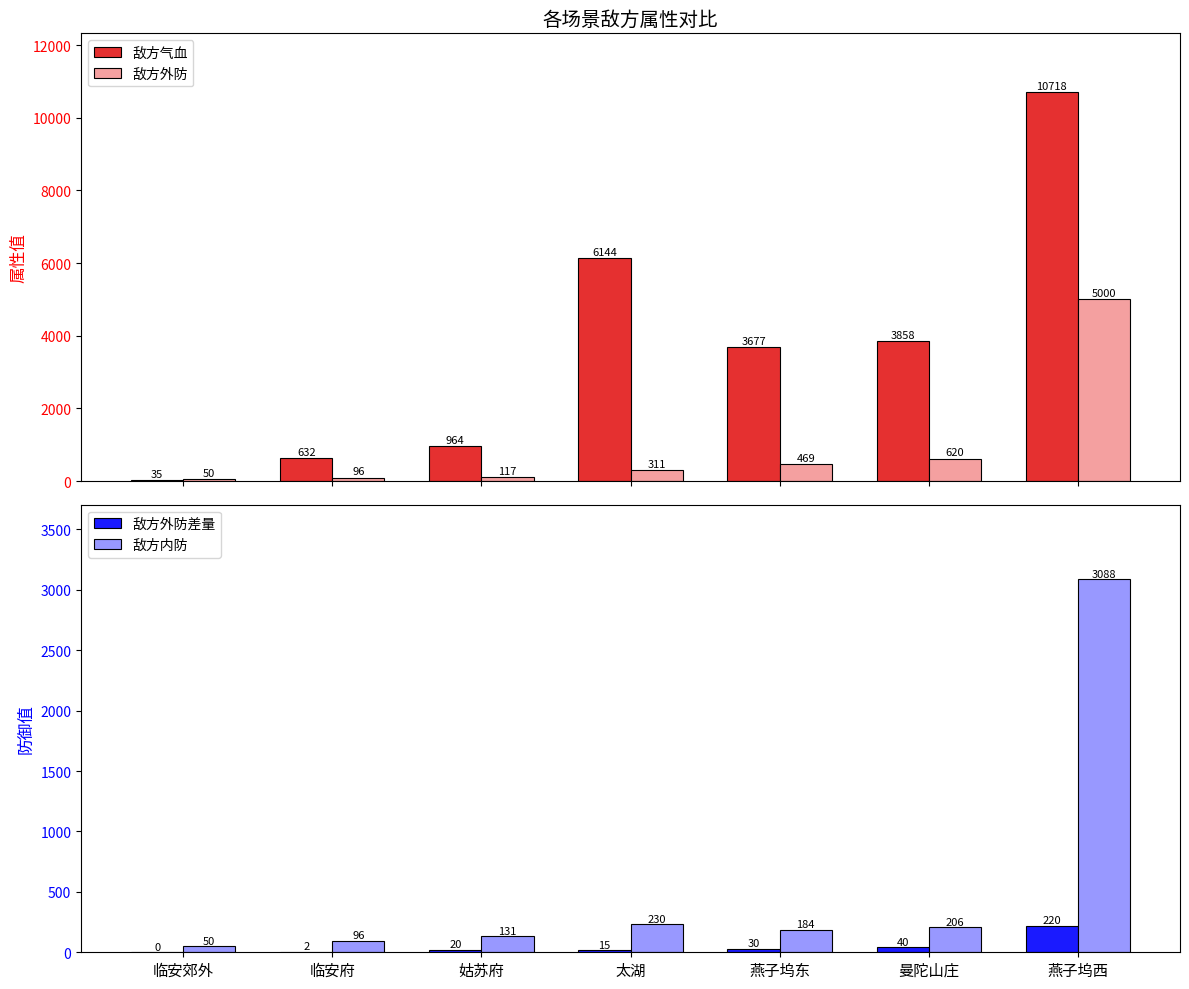

Reading left to right, list all the values displayed in this chart.

敌方气血: 35	632	964	6144	3677	3858	10718
敌方外防: 50	96	117	311	469	620	5000
敌方外防差量: 0	2	20	15	30	40	220
敌方内防: 50	96	131	230	184	206	3088